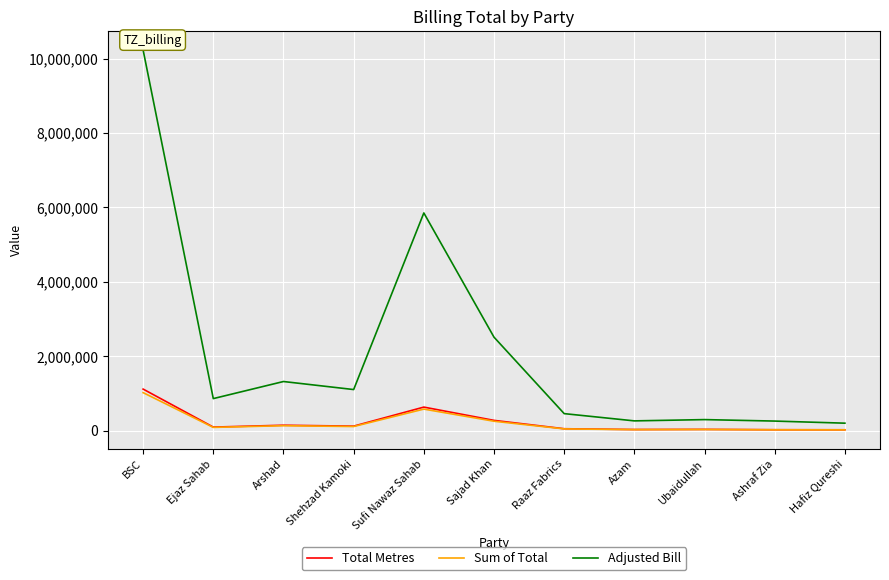

What is the difference between the highest and lowest values at Arshad?

1186936.7